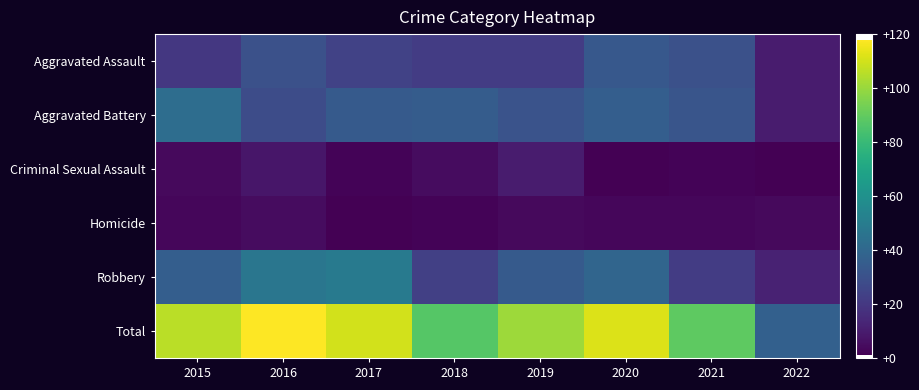

Which label corresponds to the smallest value in the chart?

2020